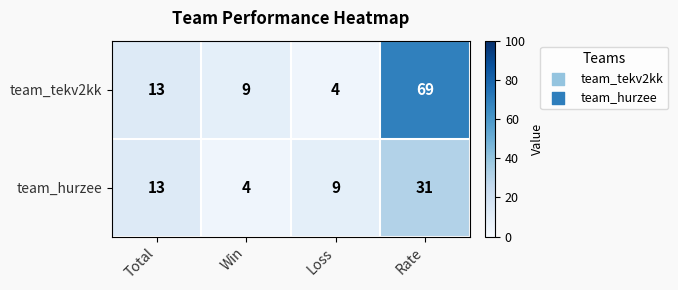

Which series has the largest total across all categories?

team_tekv2kk